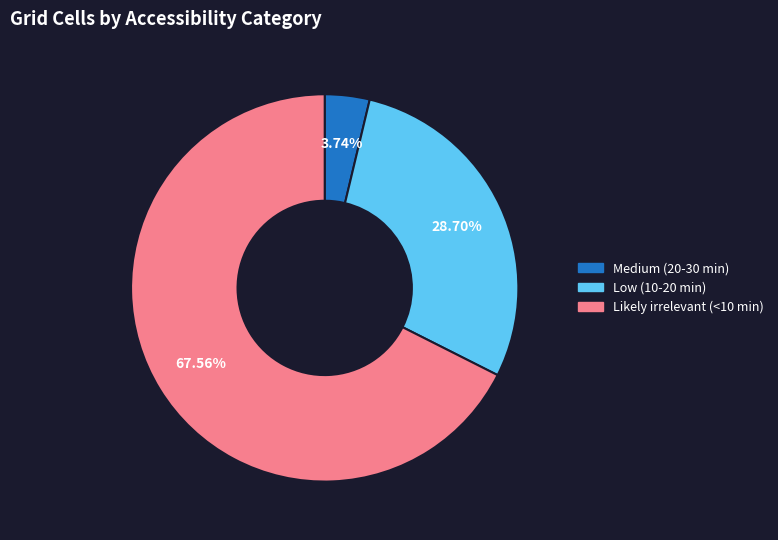

Between Low (10-20 min) and Likely irrelevant (<10 min), which is larger?

Likely irrelevant (<10 min)